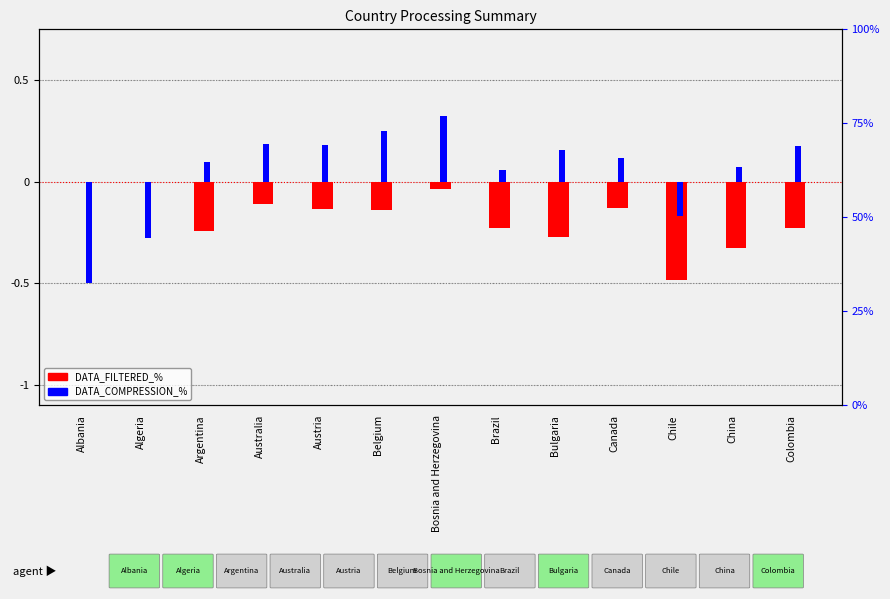

Which series has the largest range (max minus min)?

DATA_COMPRESSION_%